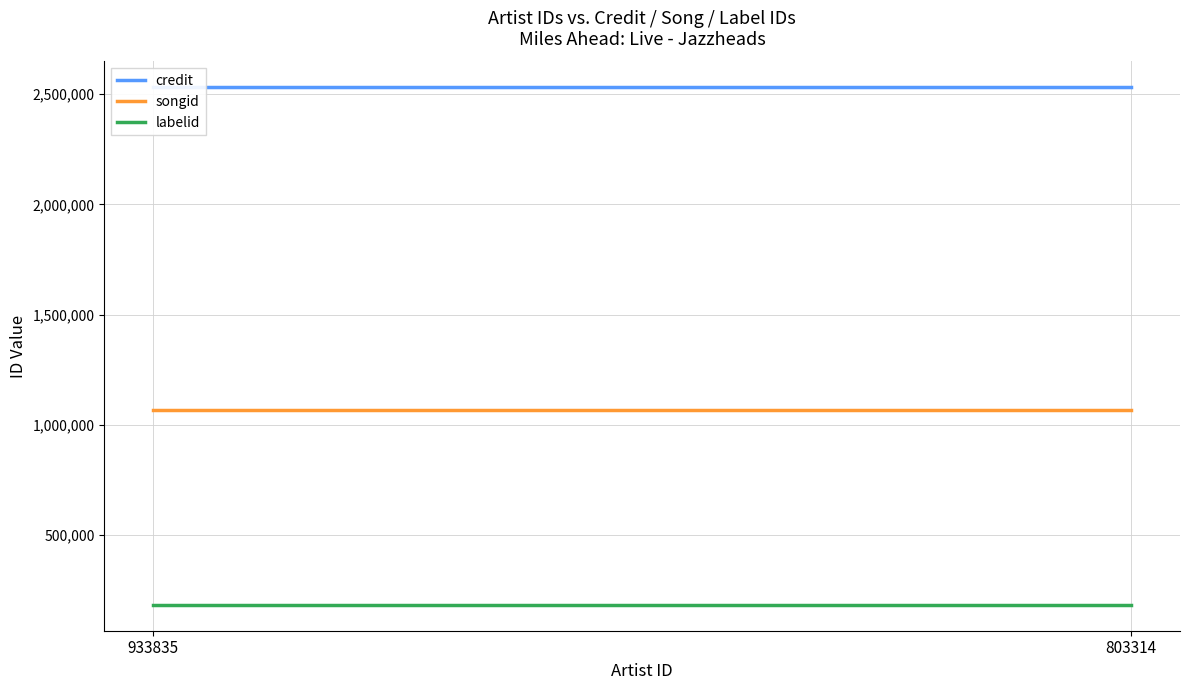

What is the sum of all songid values?

2132560